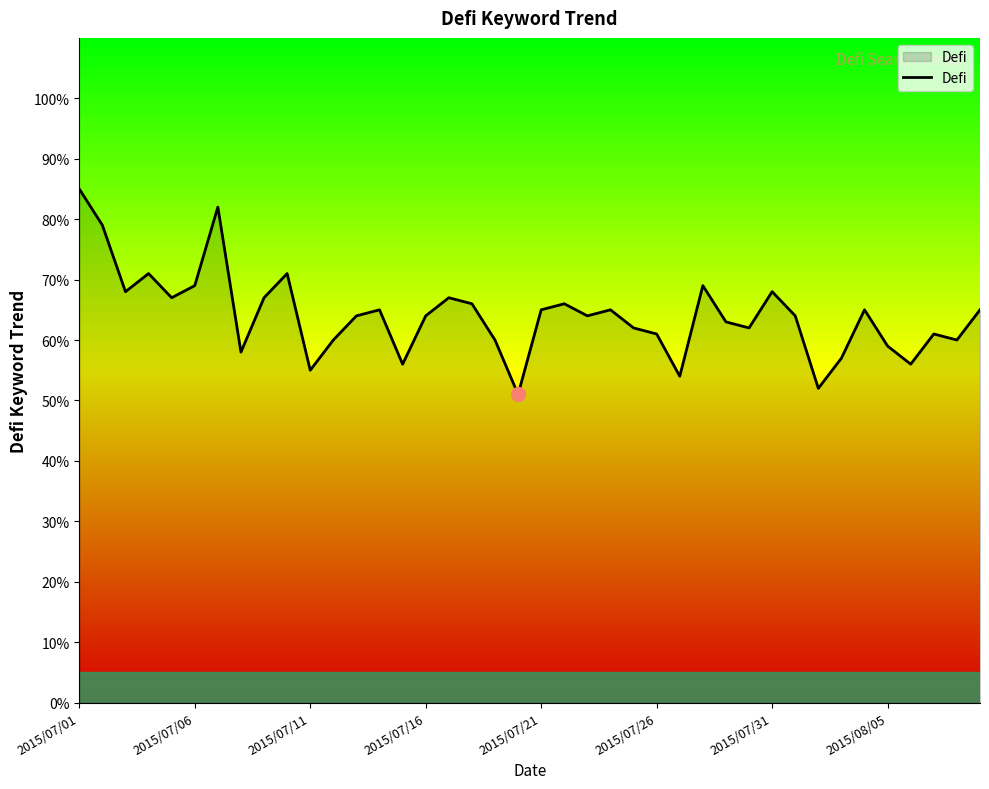

Reading right to left, list all the values displayed in this chart.

65	60	61	56	59	65	57	52	64	68	62	63	69	54	61	62	65	64	66	65	51	60	66	67	64	56	65	64	60	55	71	67	58	82	69	67	71	68	79	85